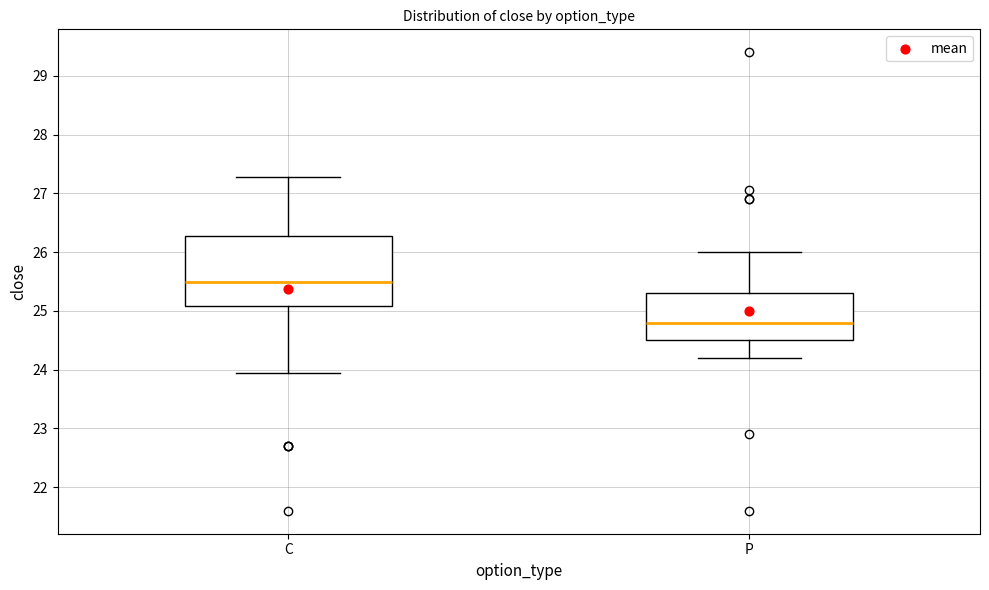

Reading left to right, transcribe this box plot: for each box, give where its median line is, the range the box spans, and where its two whiskers end, as read against the y-axis. The values are not printed on the chart, so give them approximately, as read against the axis.

C: median 25.5, box 25.1 to 26.3, whiskers 24.0 to 27.3
P: median 24.8, box 24.5 to 25.3, whiskers 24.2 to 26.0